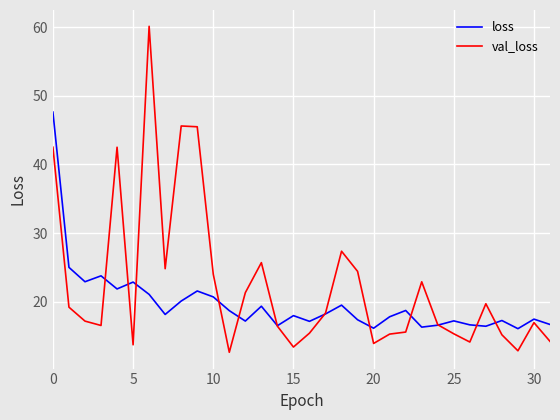

List the series in order of their overall mean, highest first.

val_loss, loss